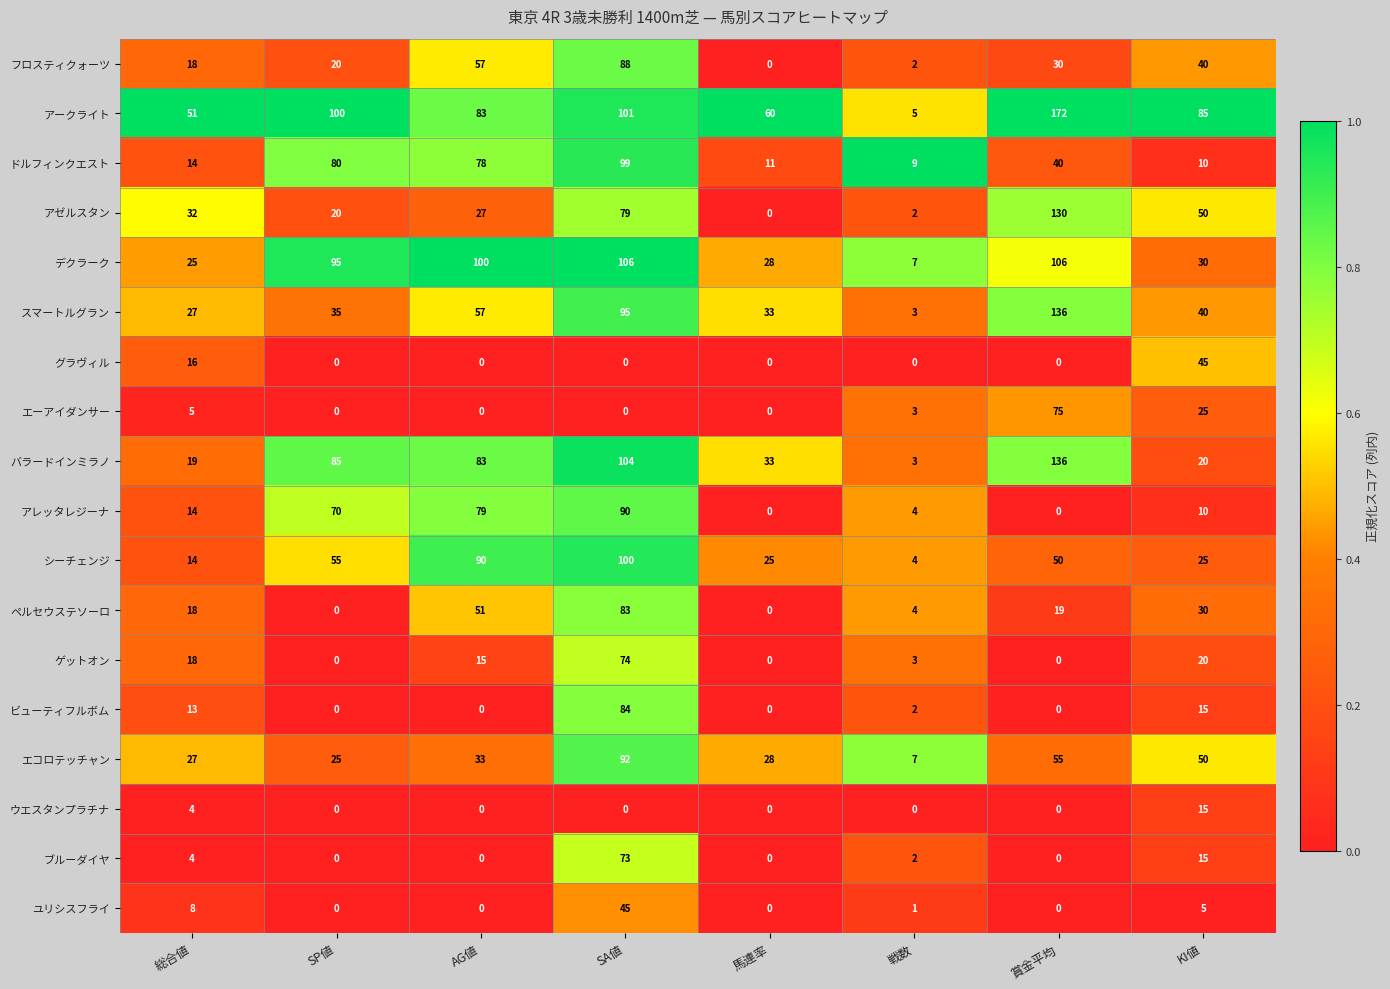

Which series has the widest spread of values?

アークライト